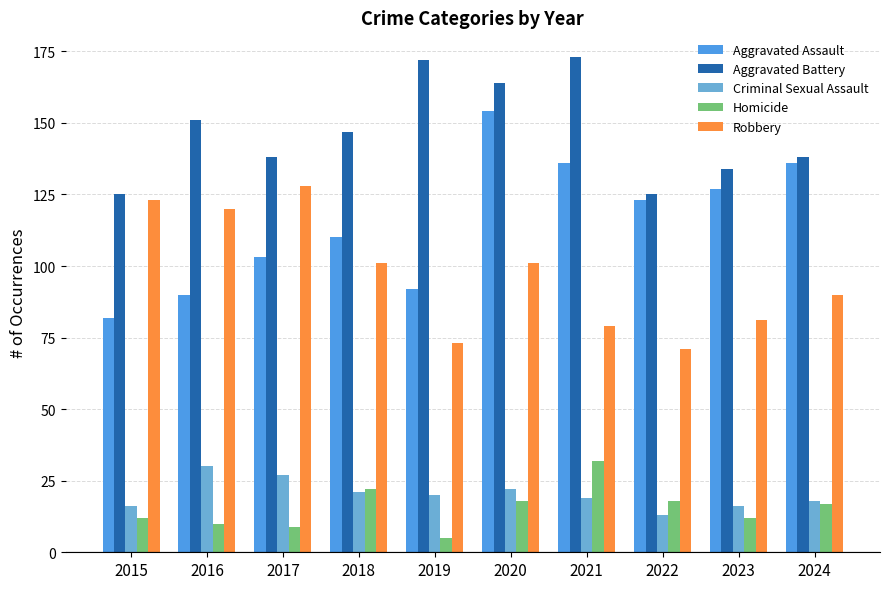

What is the value of the Robbery bar at the 3rd from the left?

128